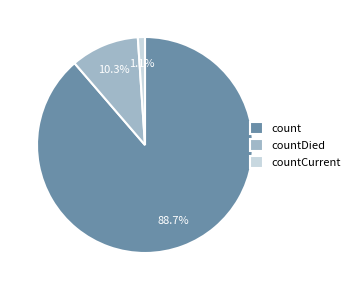

To the nearest percent, what portion does countDied represent?

10%